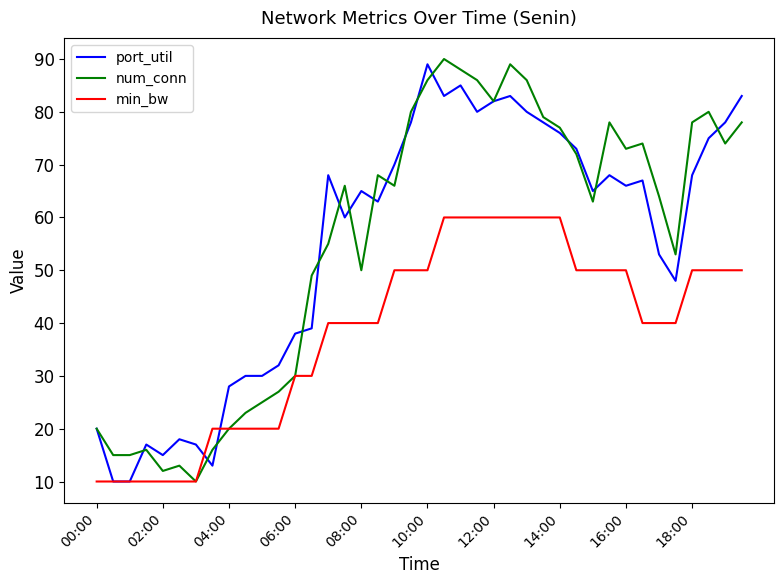

What is the maximum value for num_conn?

90